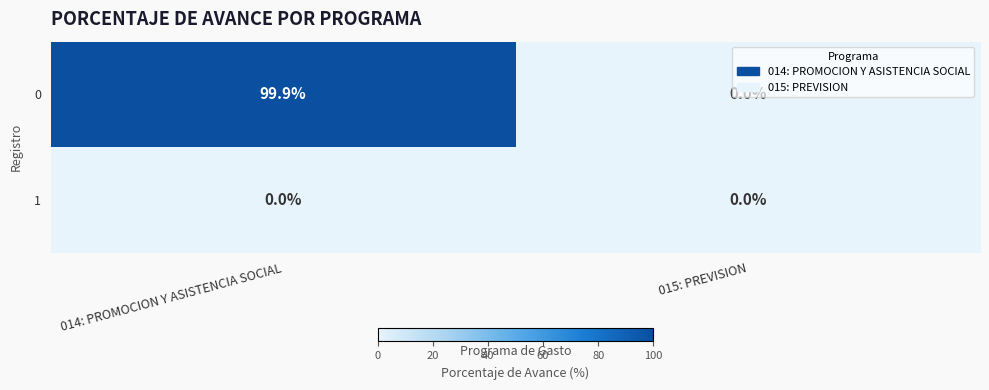

Which series has the largest total across all categories?

0